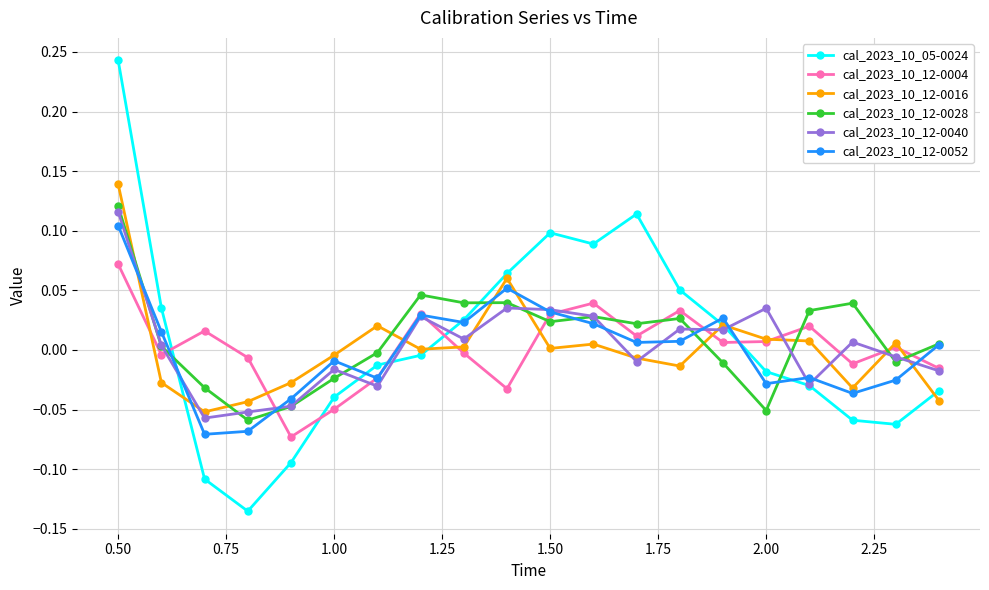

Which series has the largest range (max minus min)?

cal_2023_10_05-0024